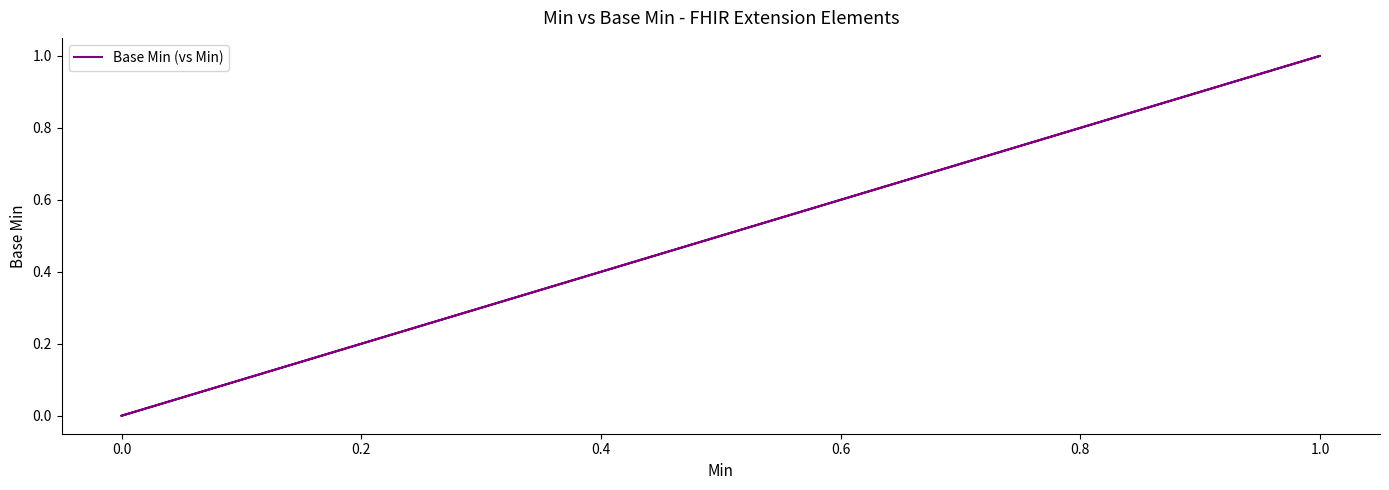

Does the chart have visible grid lines?

No